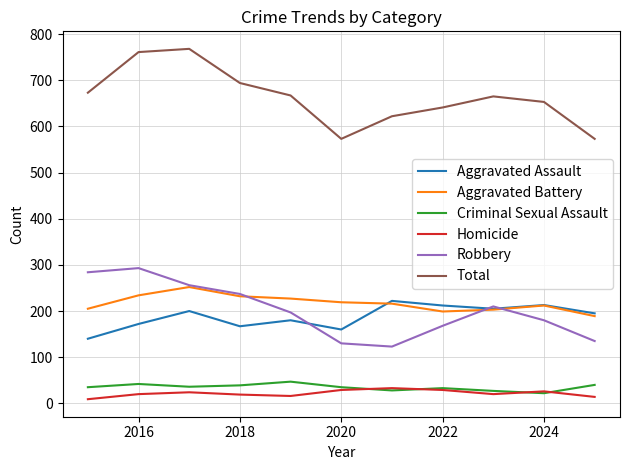

What is the highest value of the Total series?

768